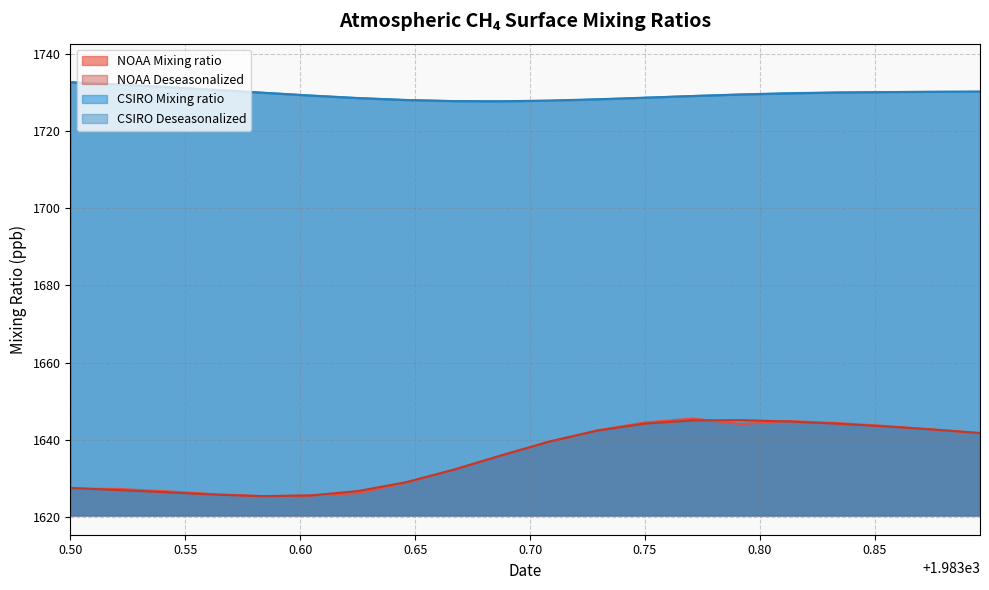

Which series changed the most between 1983.5417 and 1983.6667?

NOAA Deseasonalized